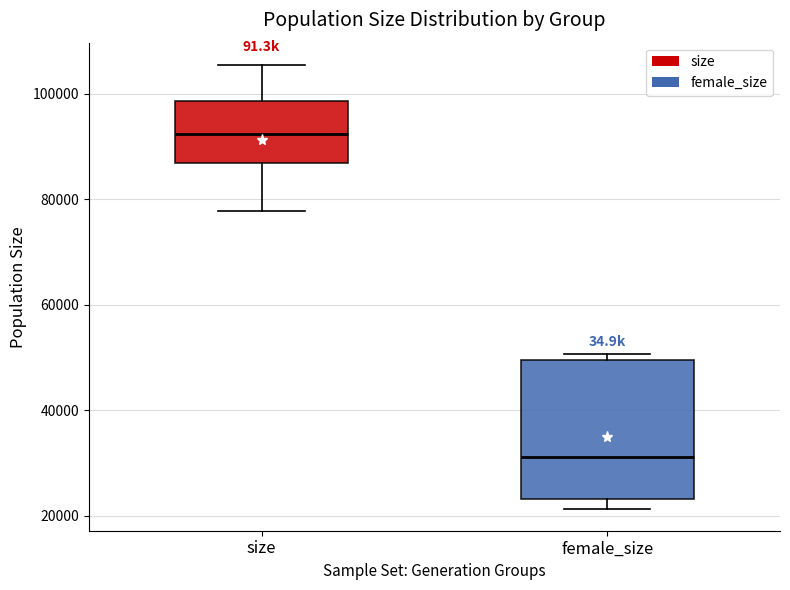

Where is the lower edge of the box for size on the y-axis? The values are not printed on the chart, so give them approximately, as read against the axis.

86000